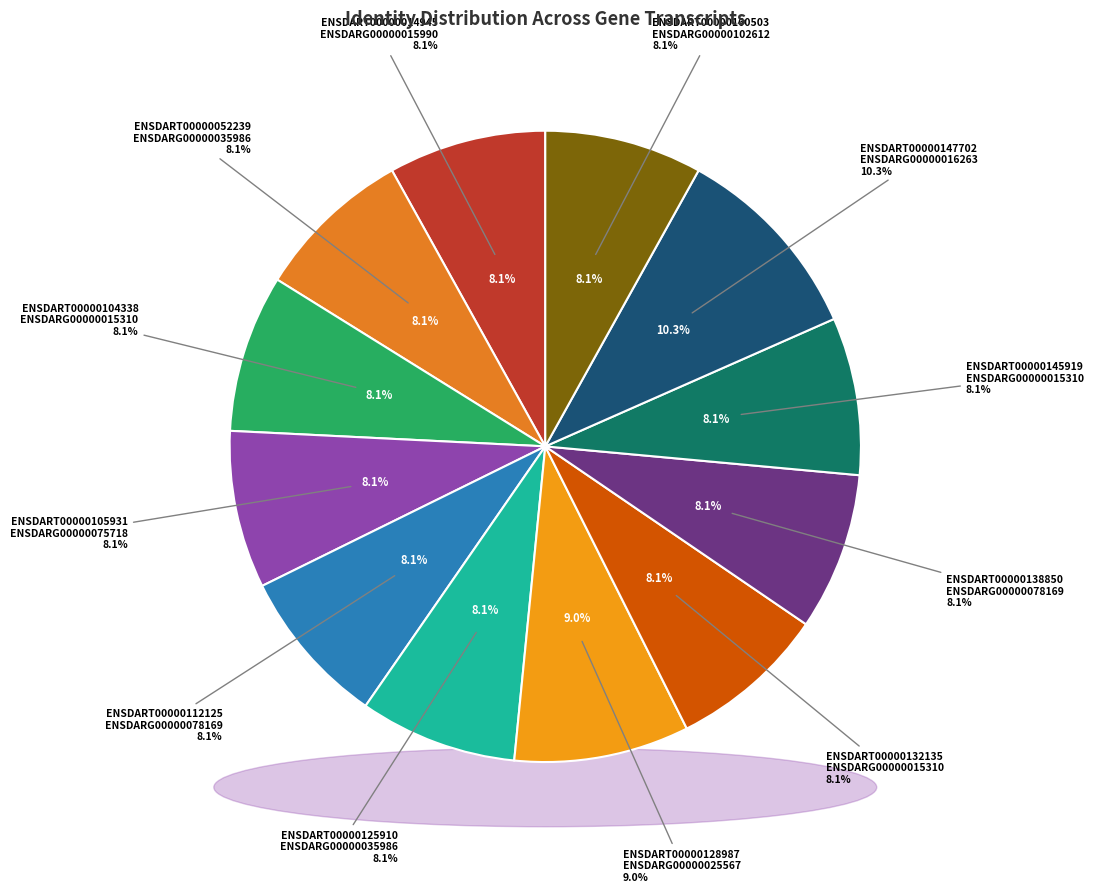

Which category has the smallest portion of the pie?

ENSDART00000014945|ENSDARG00000015990